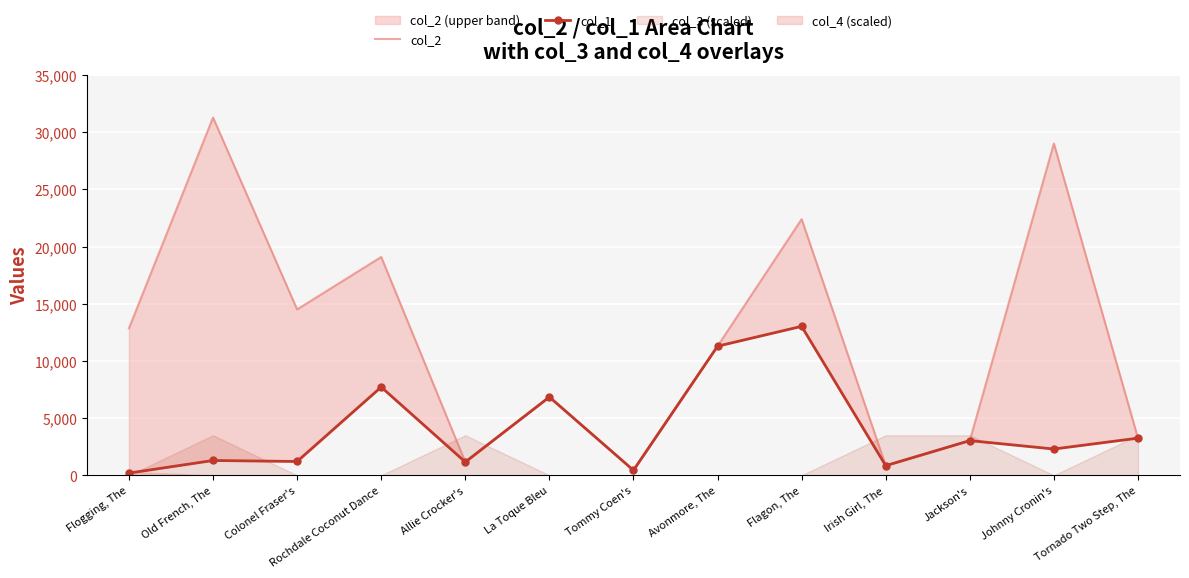

What position from the right is Allie Crocker's?

9